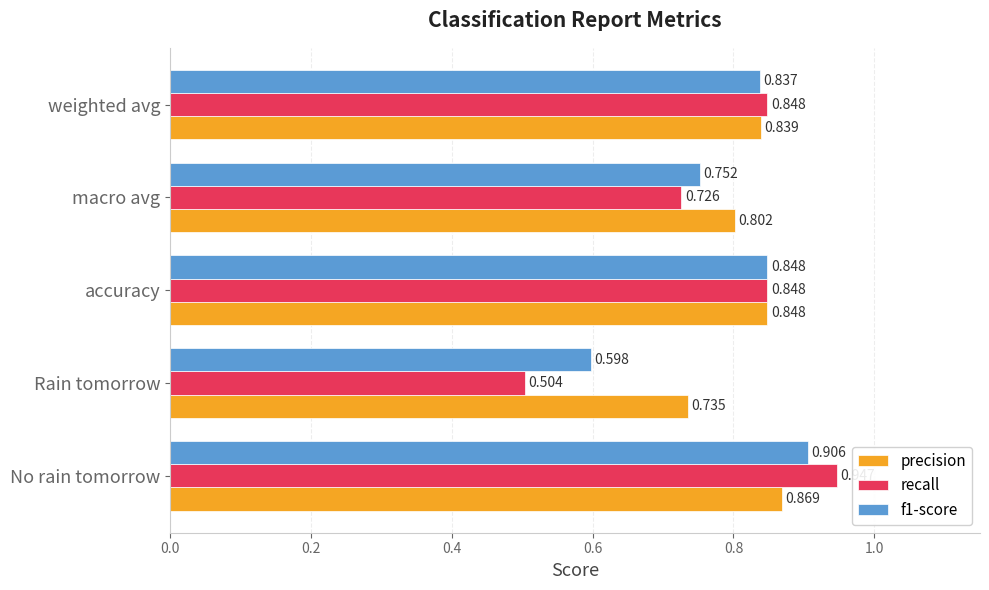

Which label corresponds to the largest value in the chart?

No rain tomorrow